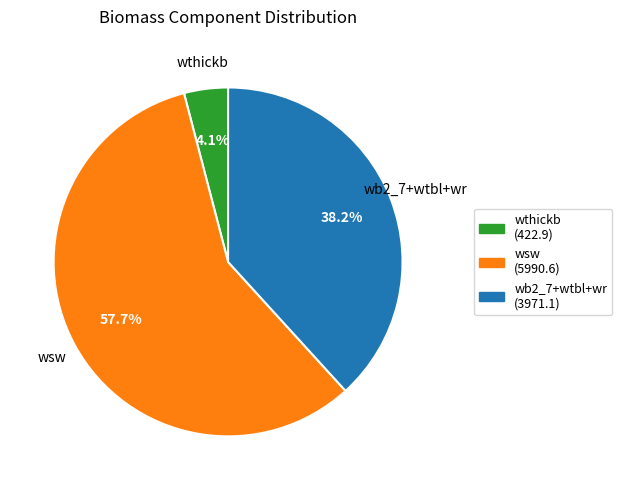

To the nearest percent, what is the average slice percentage?

33%